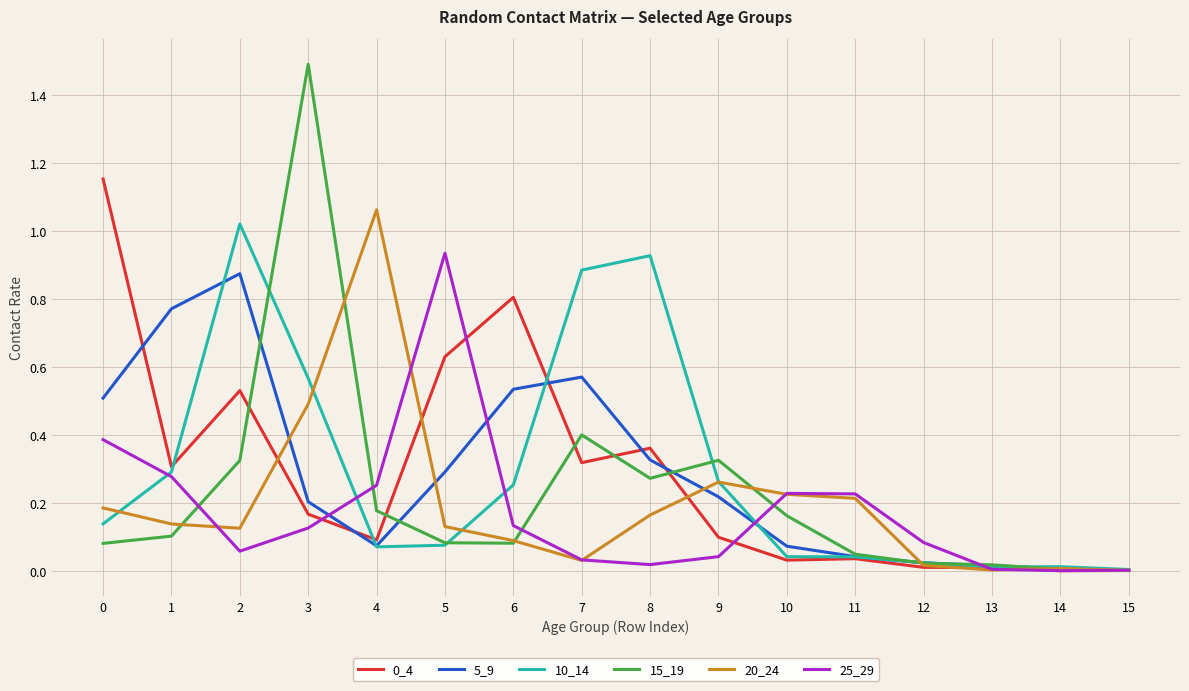

True or false: 15_19 and 5_9 cross at least once.

True